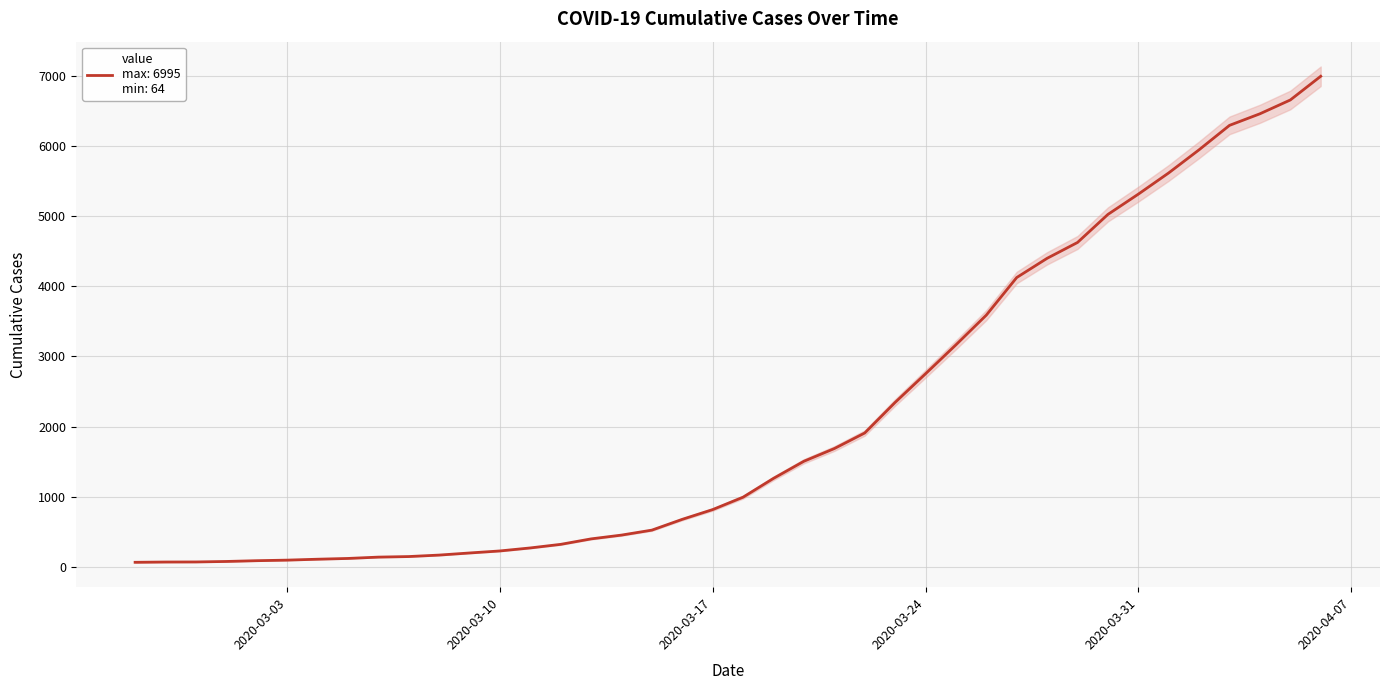

What is the value of the 32nd point from the left?

4625